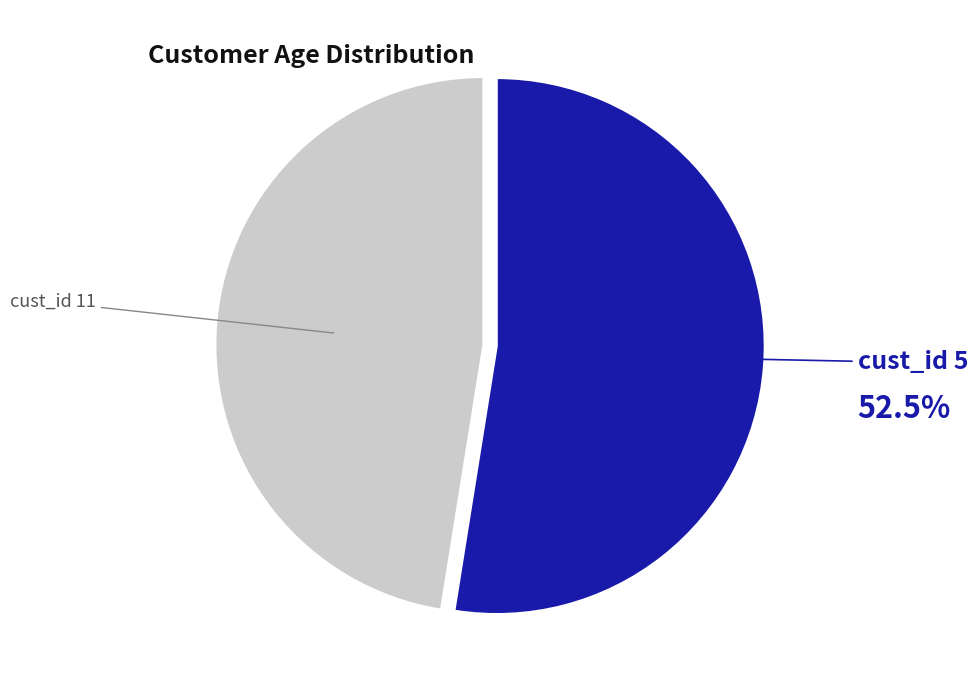

Which category has the biggest portion of the pie?

5